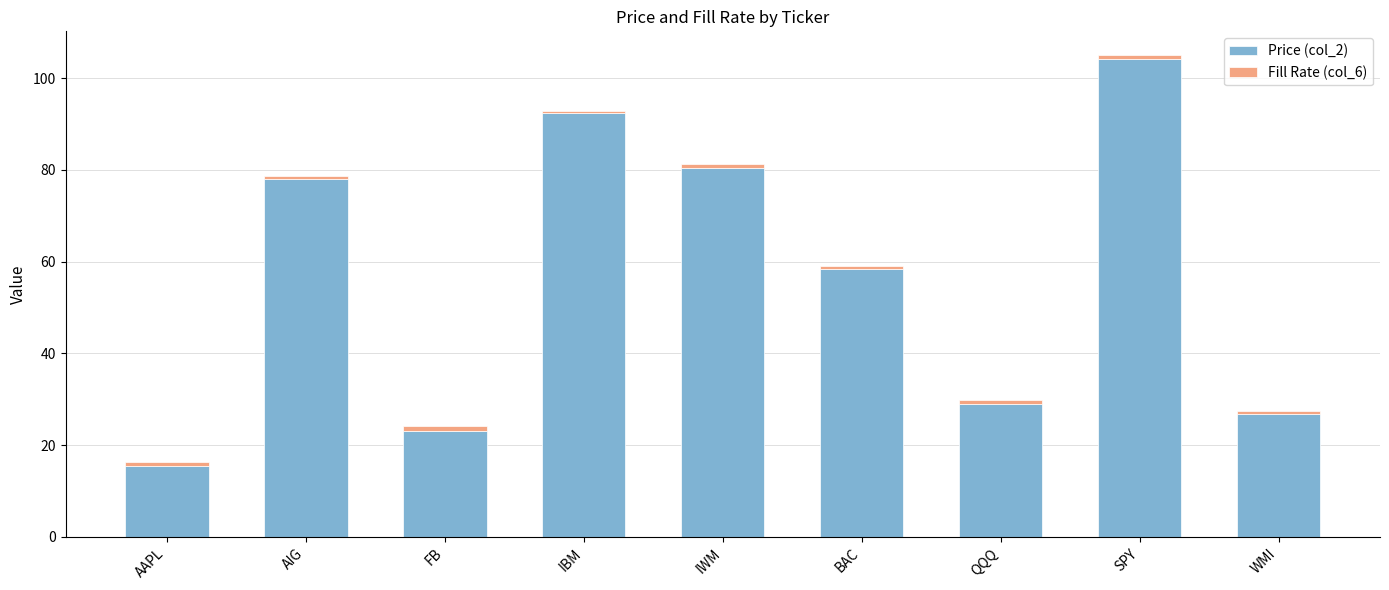

At which category is the sum across all series the highest?

SPY